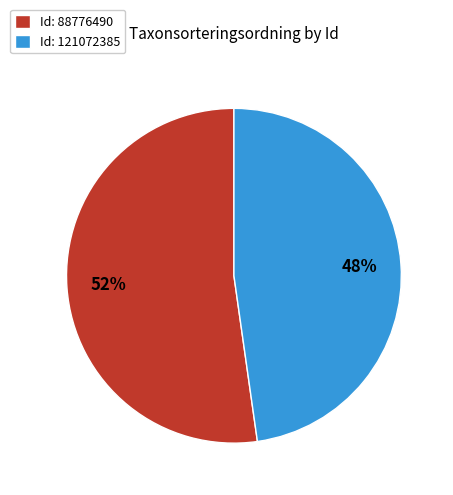

Is there any slice that represents more than half of the pie?

Yes